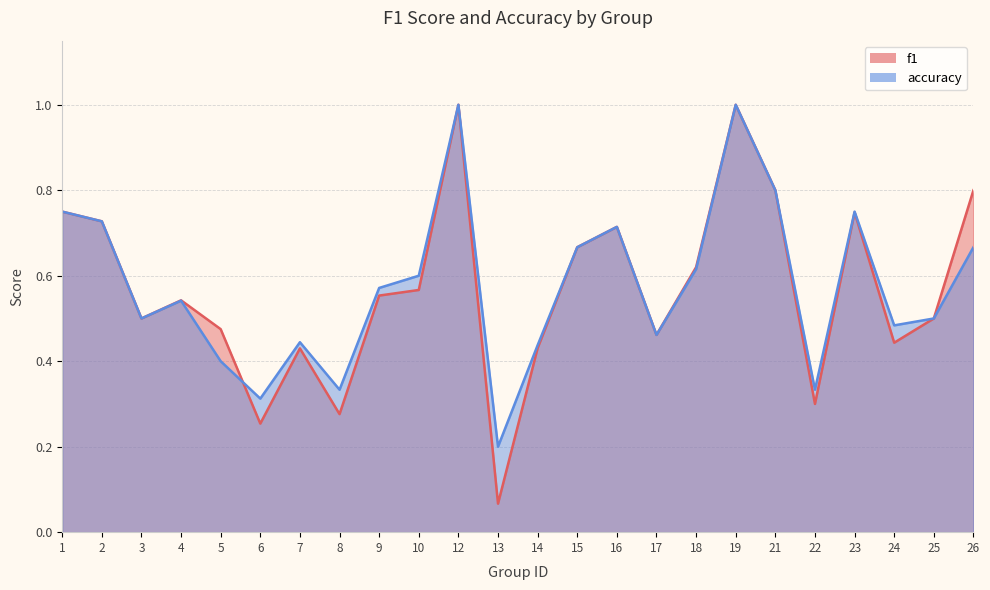

What is the approximate value of accuracy at 15?

0.7